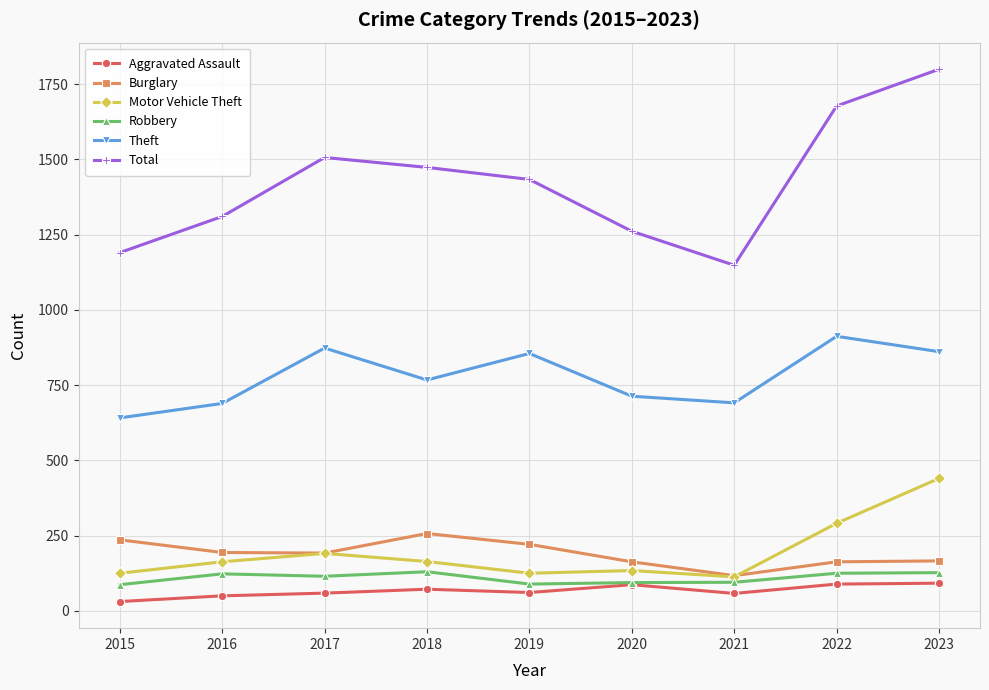

Between 2018 and 2020, which series saw the biggest shift?

Total